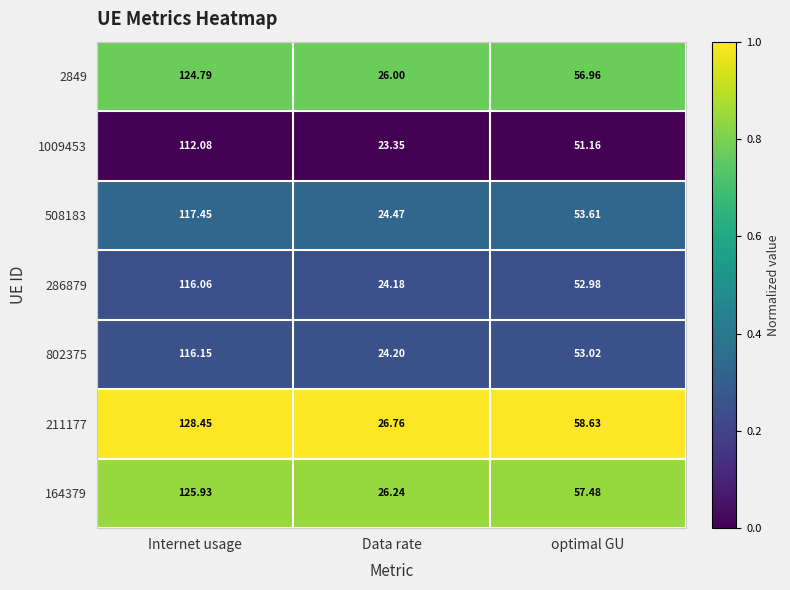

What is the difference between the highest and lowest values at Data rate?

3.4